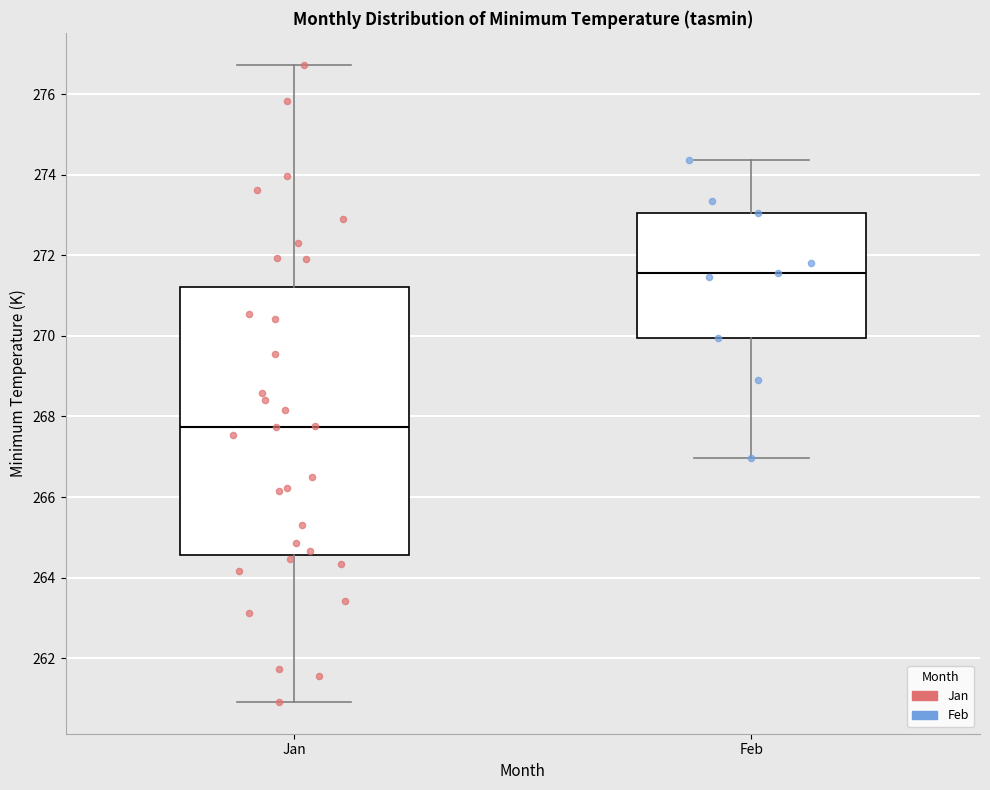

Where does the median line of the box for Jan sit on the y-axis? The values are not printed on the chart, so give them approximately, as read against the axis.

267.8